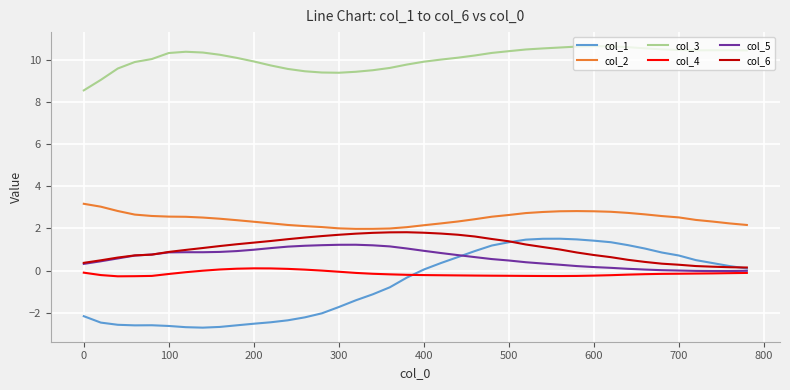

Which series has the widest spread of values?

col_1